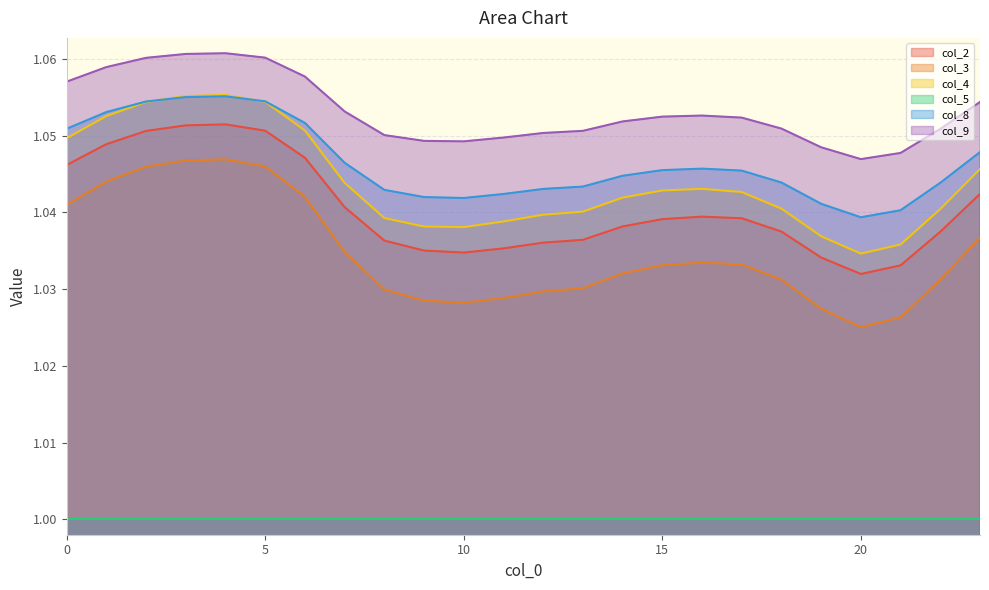

How many interior local valleys does the col_3 series have?

2